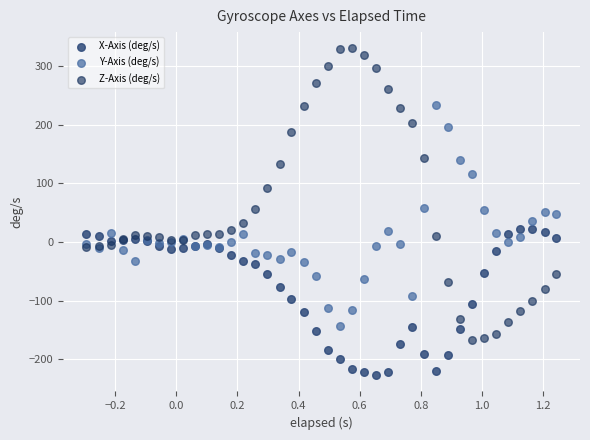

What is the X range (max minus min) for the scatter plot?

1.5